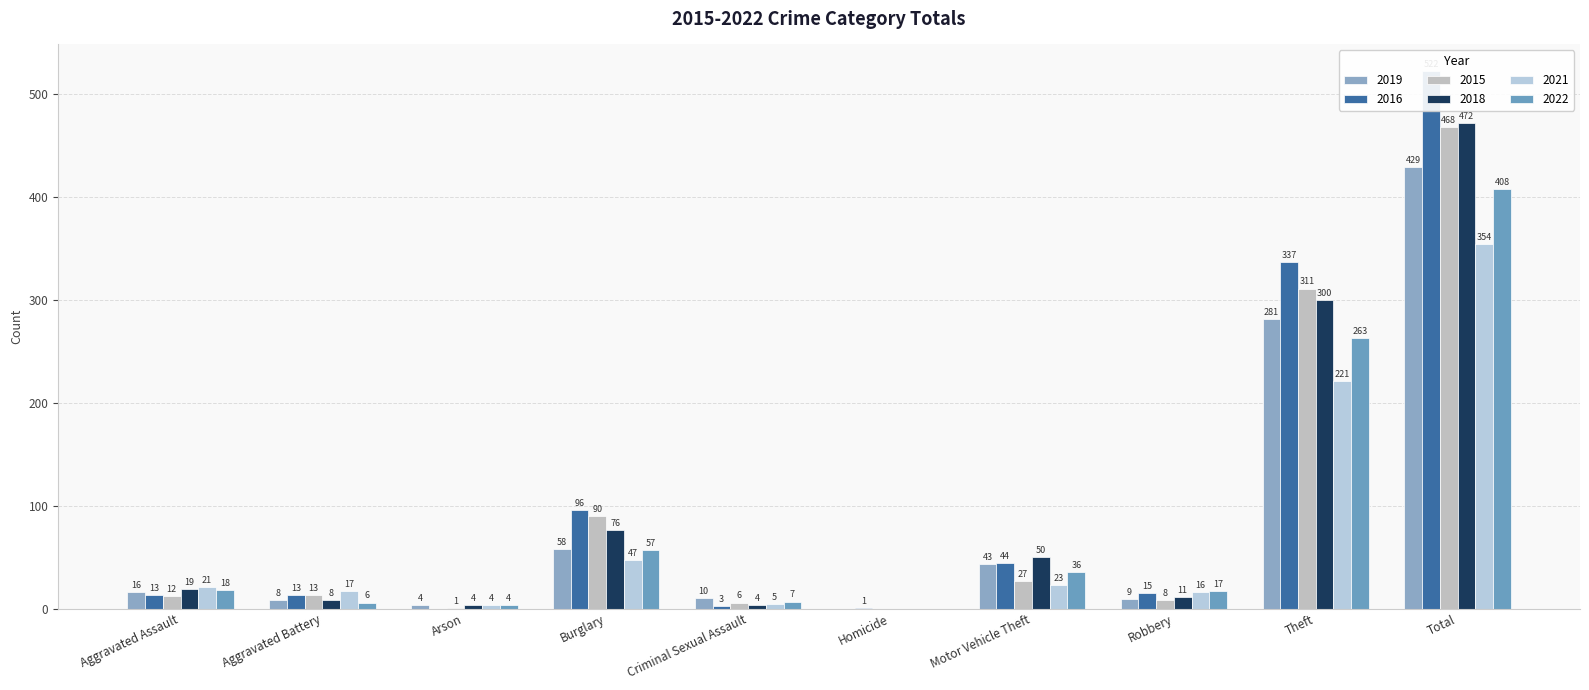

What is the difference between the highest and lowest values at Aggravated Battery?

11